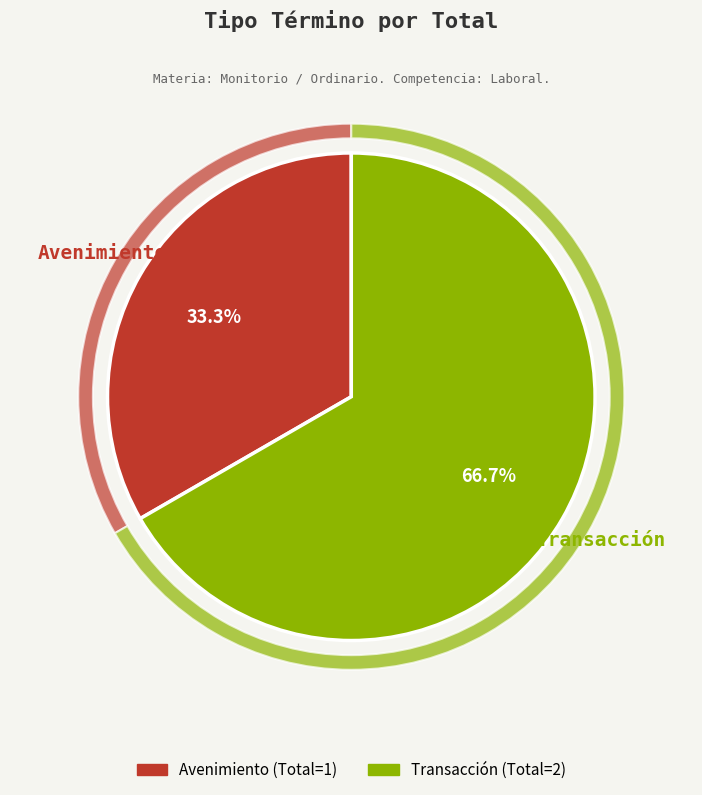

How many slices are in this pie chart?

2